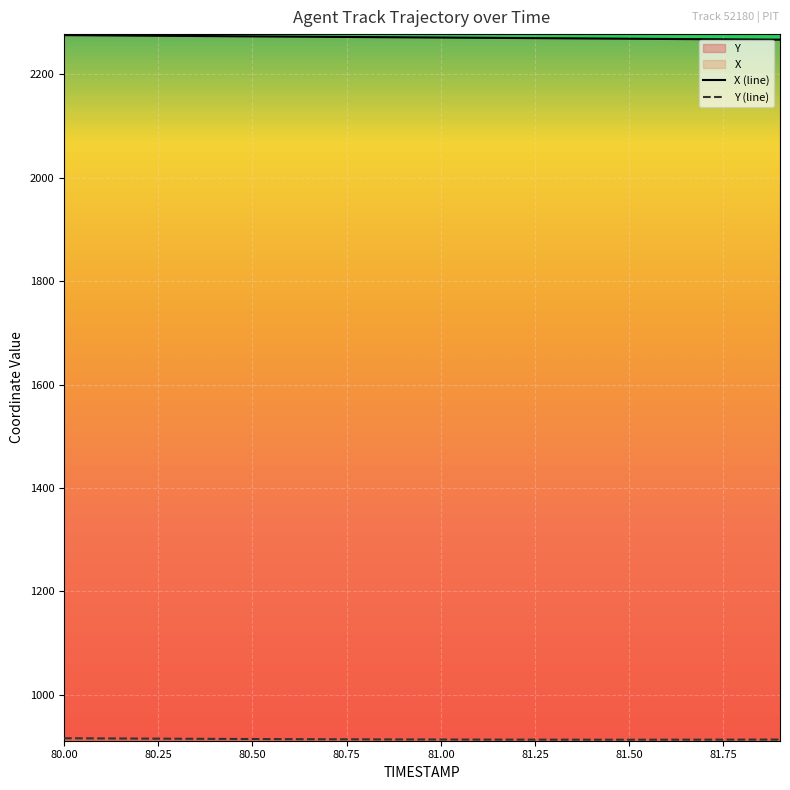

What is the greatest value displayed?

2276.0